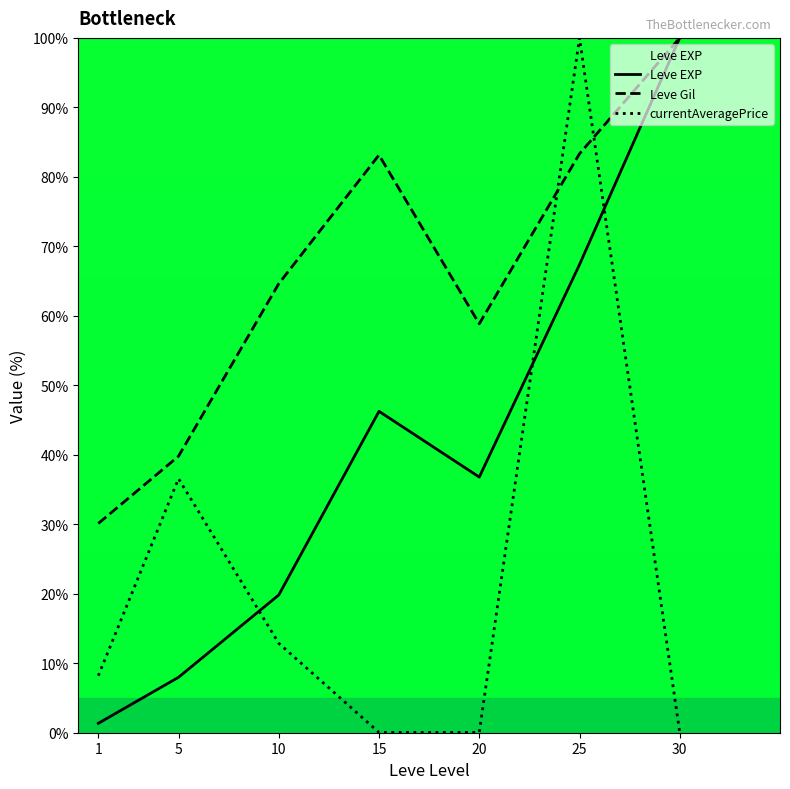

What is the value of the Leve EXP point at the 5th from the left?

36.8